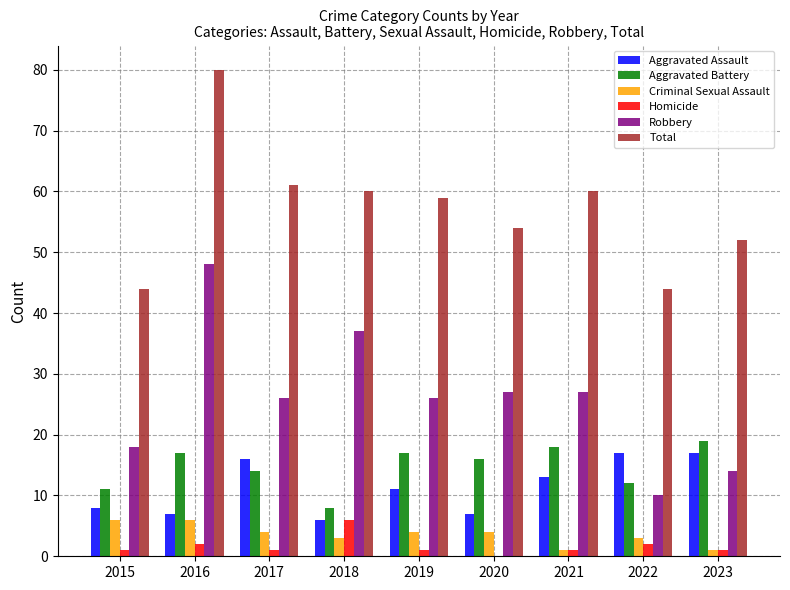

The Total series shows 60 at 2021. True or false?

True